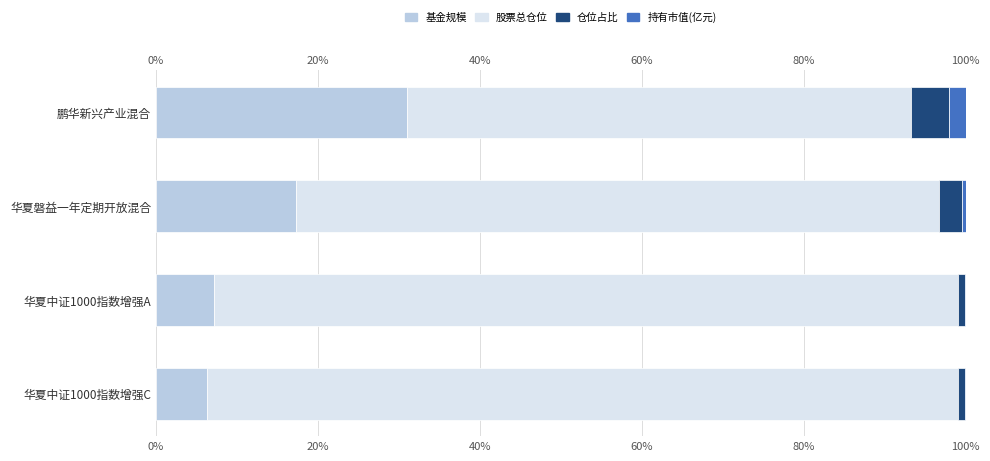

What is the total value across all series at 华夏中证1000指数增强C?

100.0